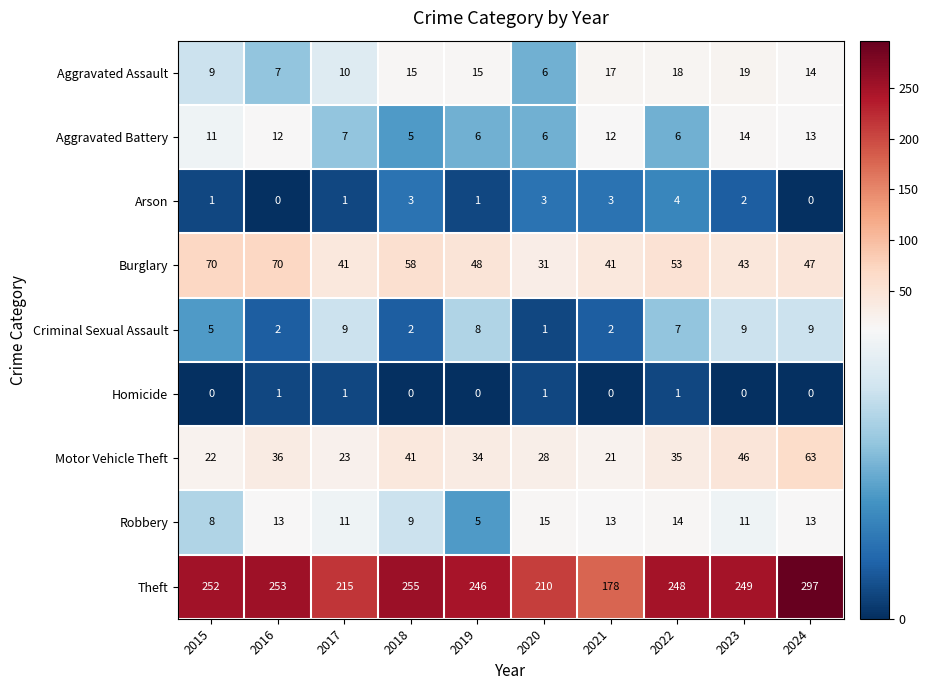

Which series has the largest total across all categories?

Theft